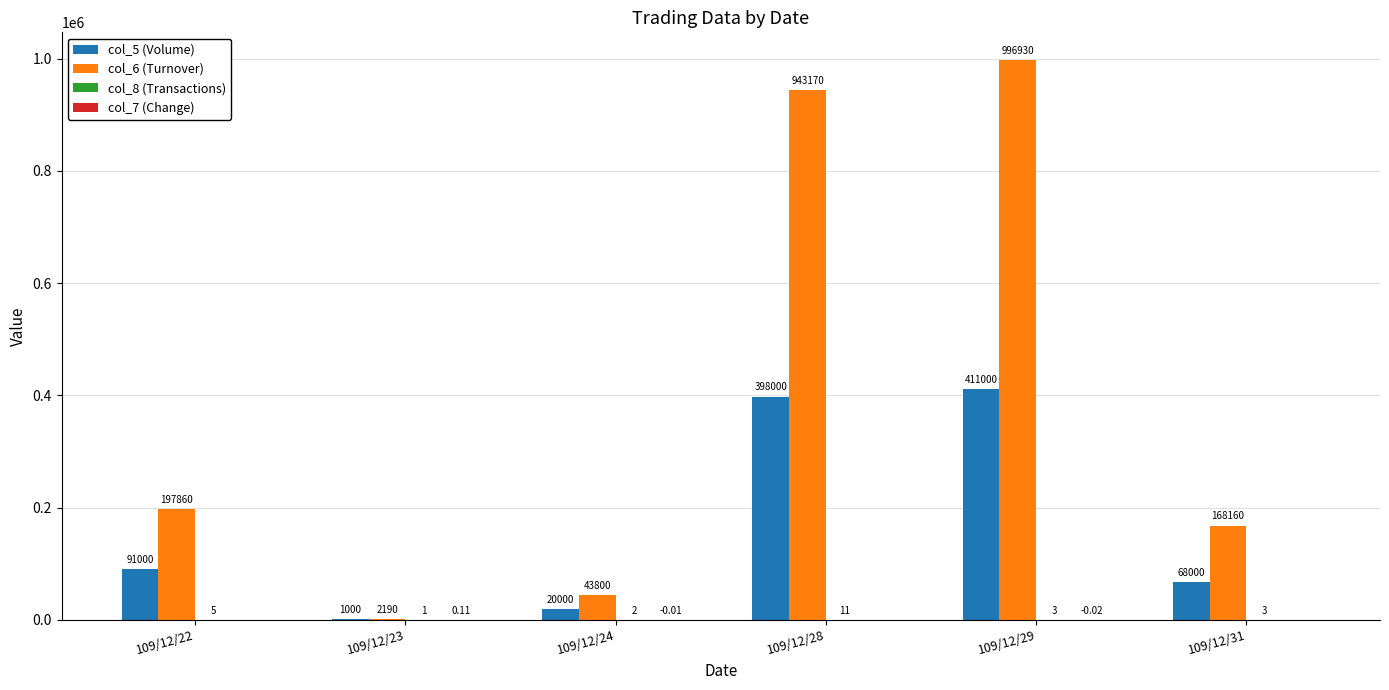

What is the sum of the col_5 (Volume) values at 109/12/24 and 109/12/22?

111000.0